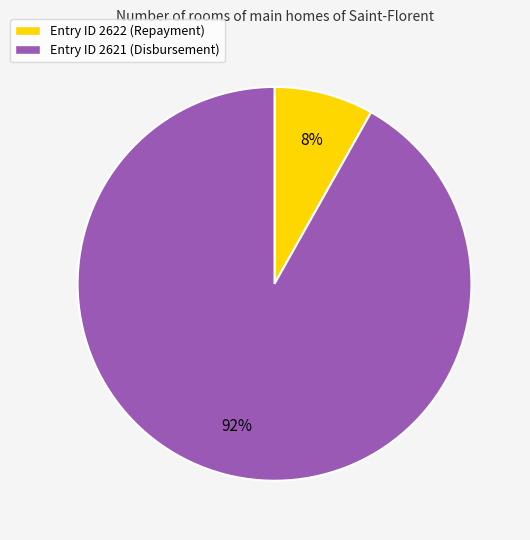

True or false: Entry ID 2621 (Disbursement) accounts for 92% of the total.

True